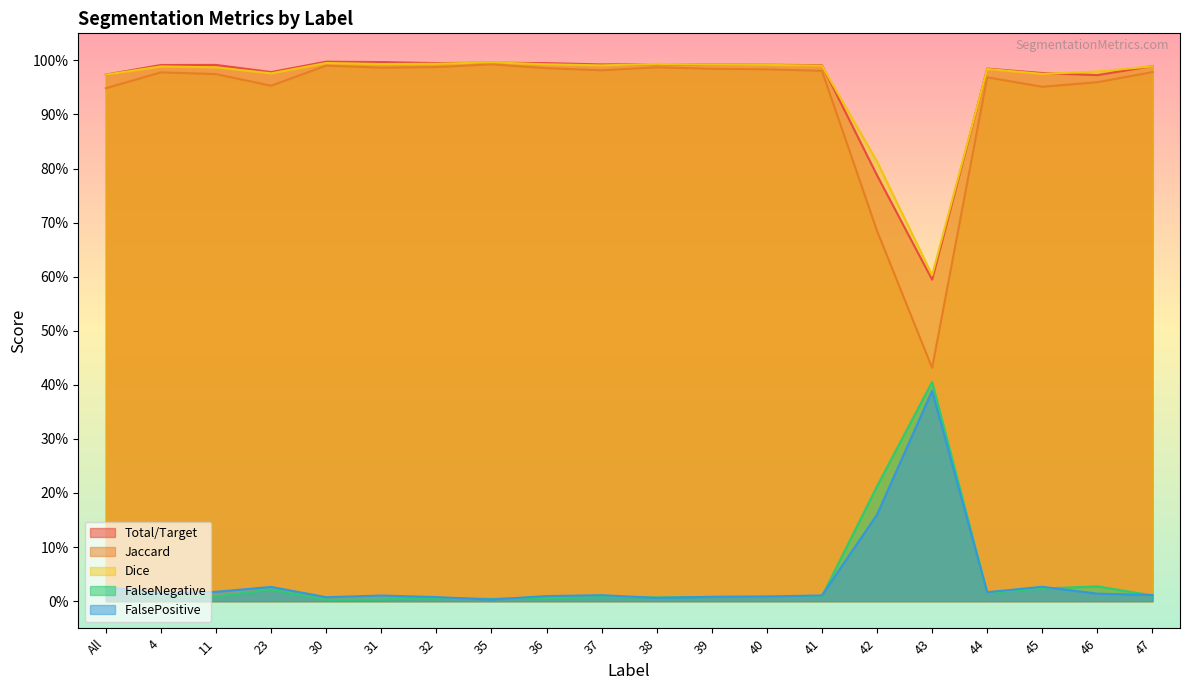

At which label is Jaccard closest to 0?

43